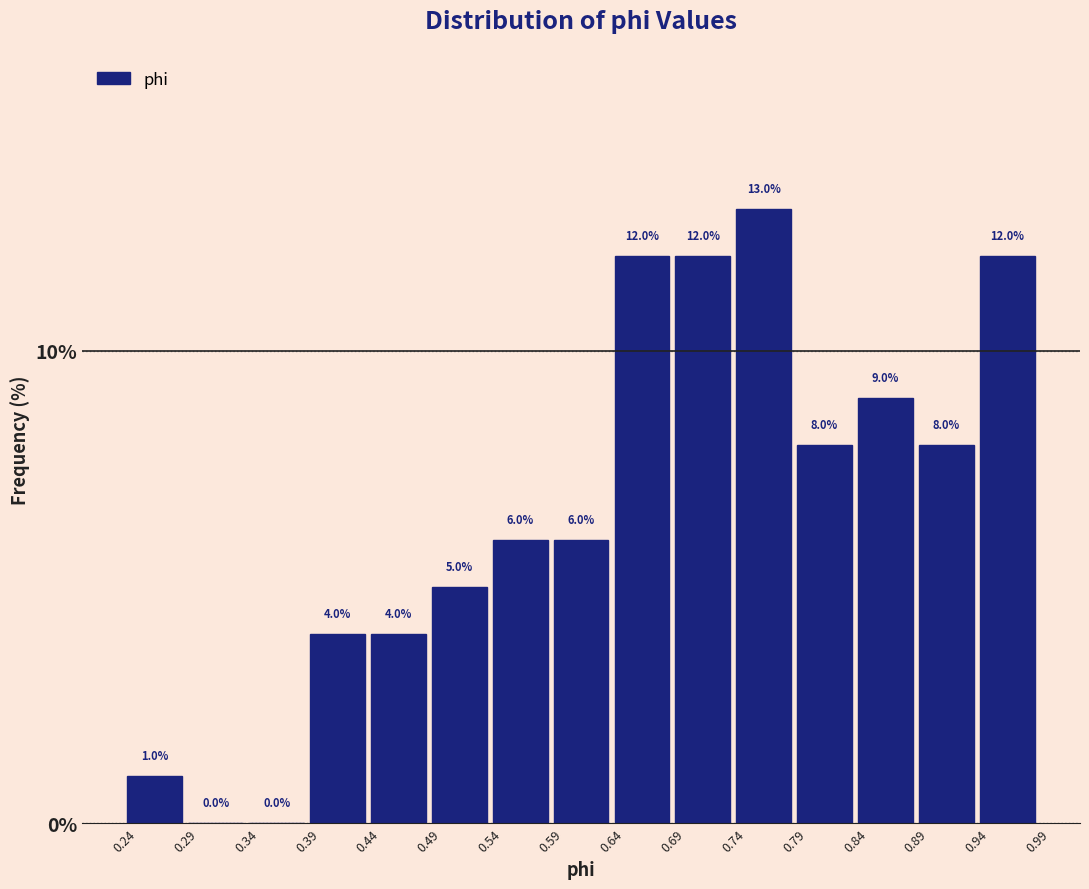

Which range on the x-axis has the tallest bar?

0.74 to 0.79